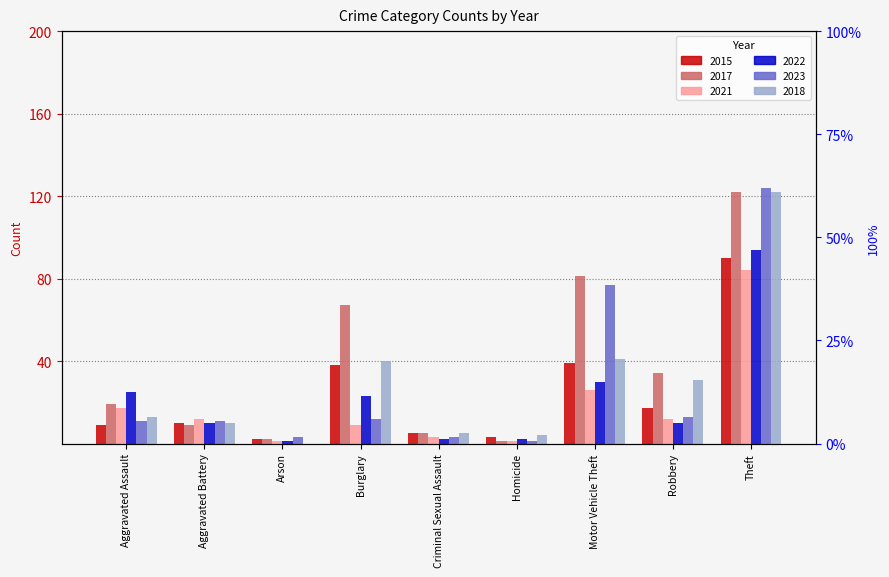

What is the sum of all 2022 values?

197